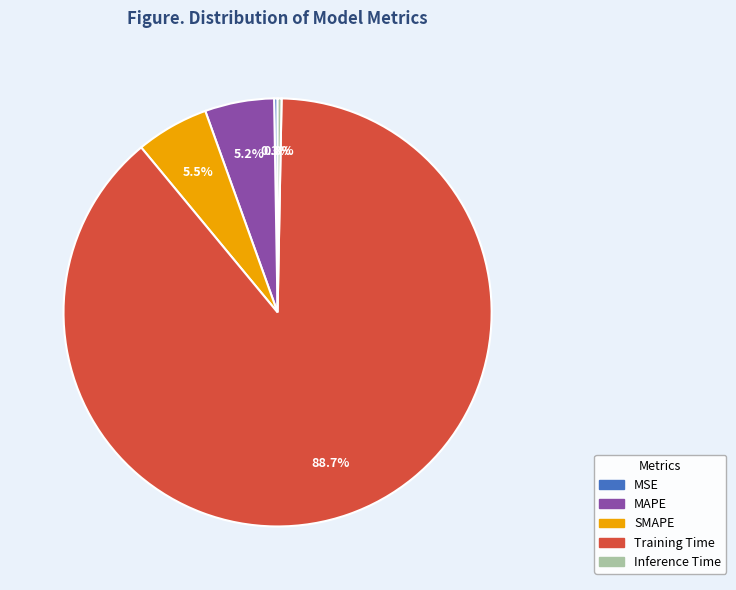

Combined, do Training Time and SMAPE account for over 50%?

Yes